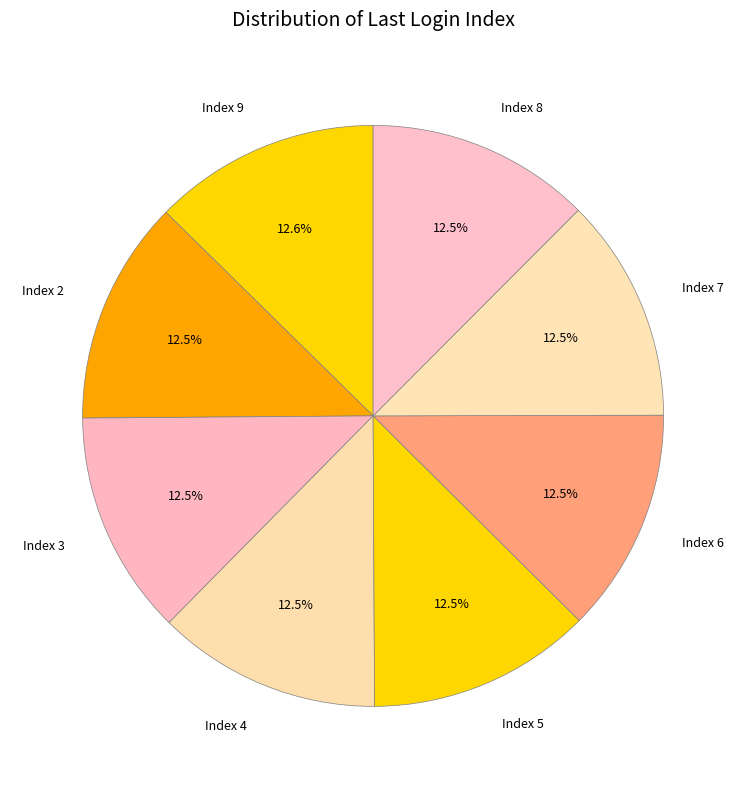

How many segments does this pie chart have?

8